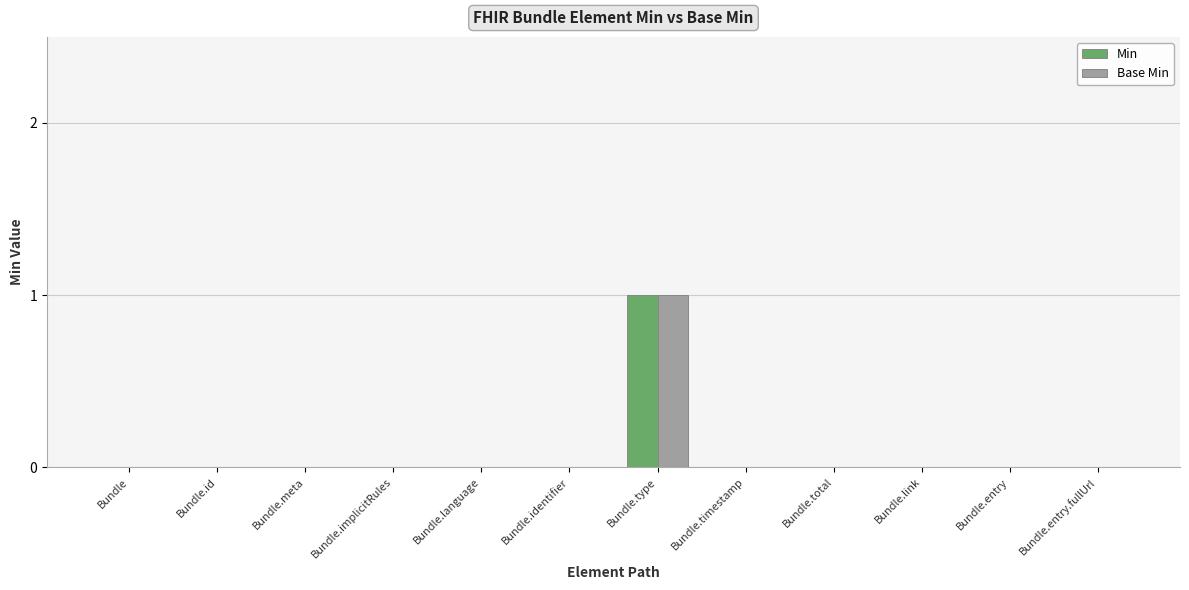

Which category has the highest value across all series?

Bundle.type